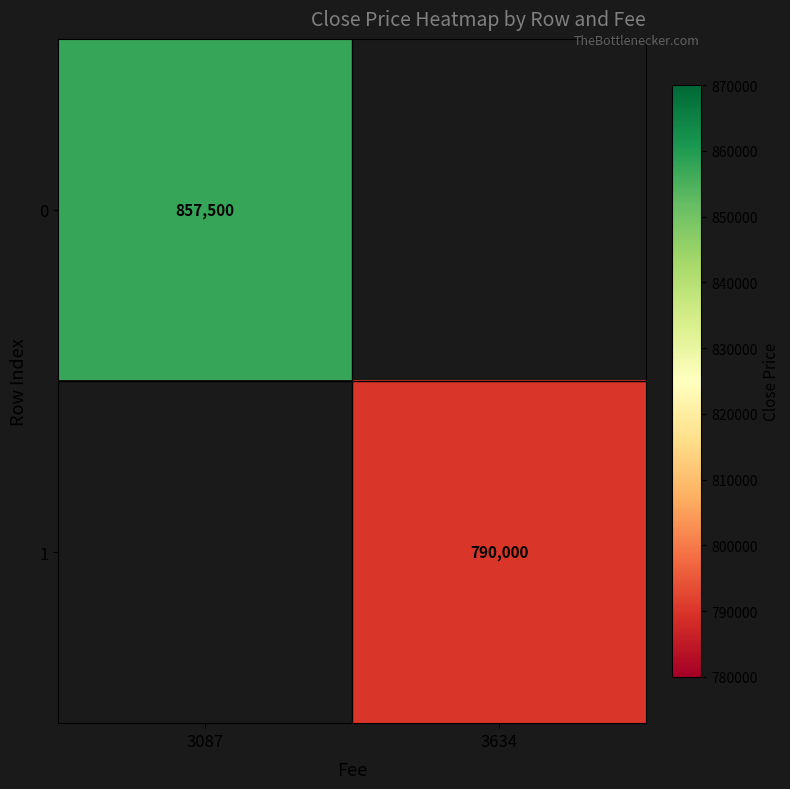

The value of 1 at 3634 is 790000. True or false?

True